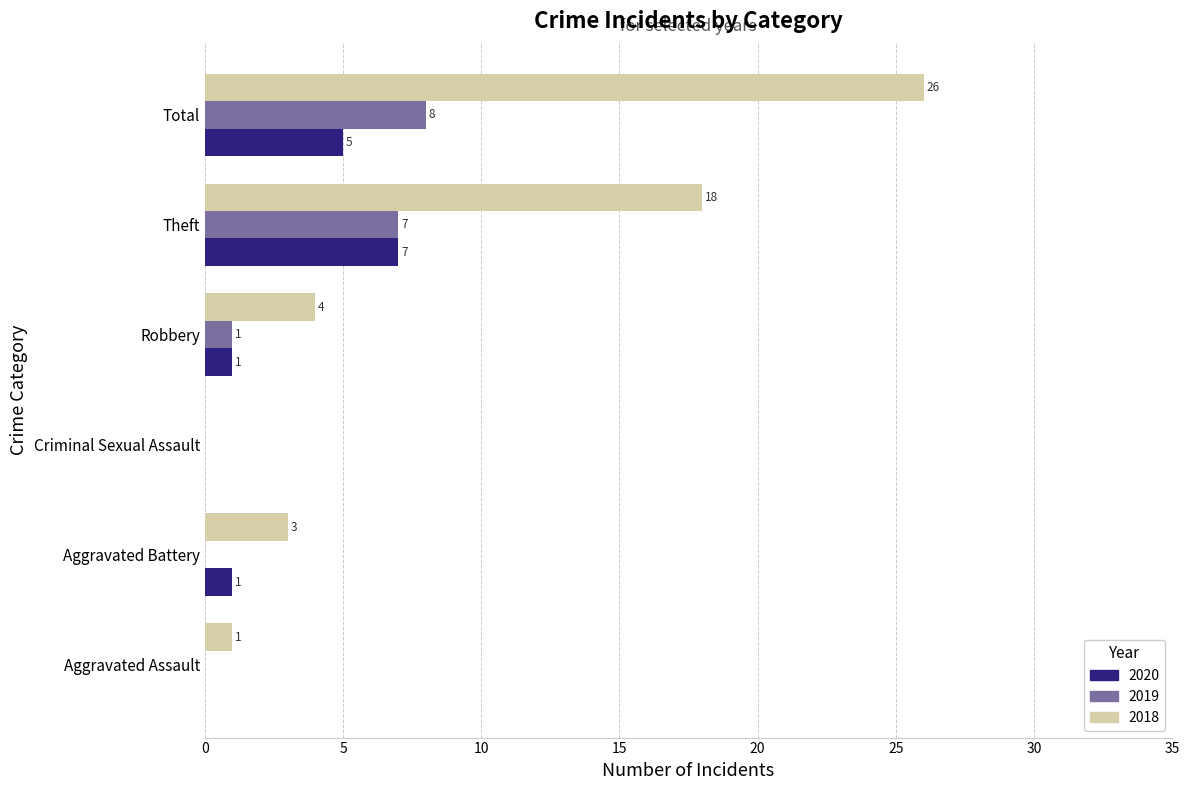

What is the sum of all 2019 values?

16